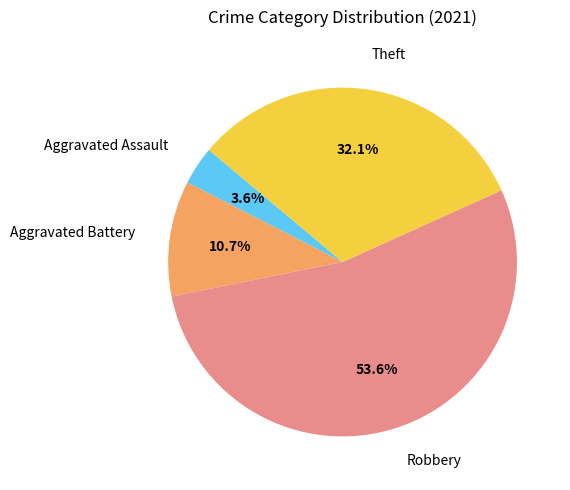

Which has a higher value, Aggravated Battery or Theft?

Theft